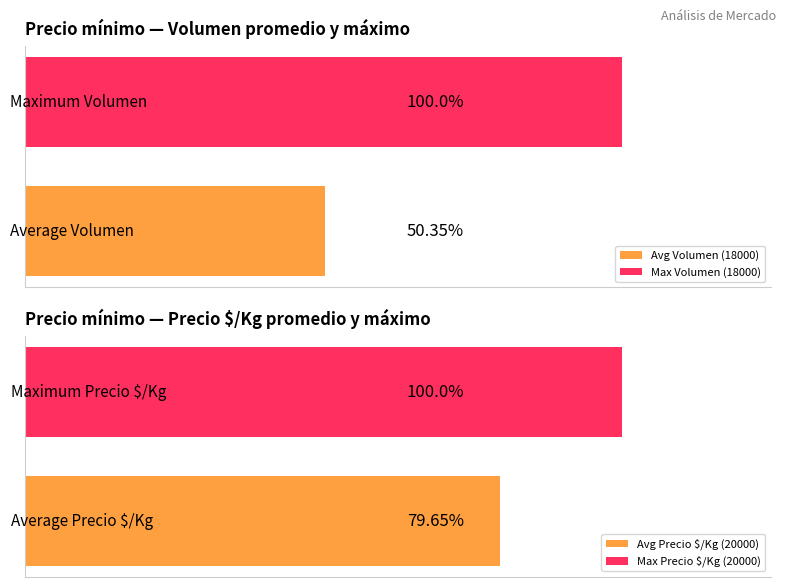

What is the value of the Precio maximo bar at the 3rd from the left?

20000